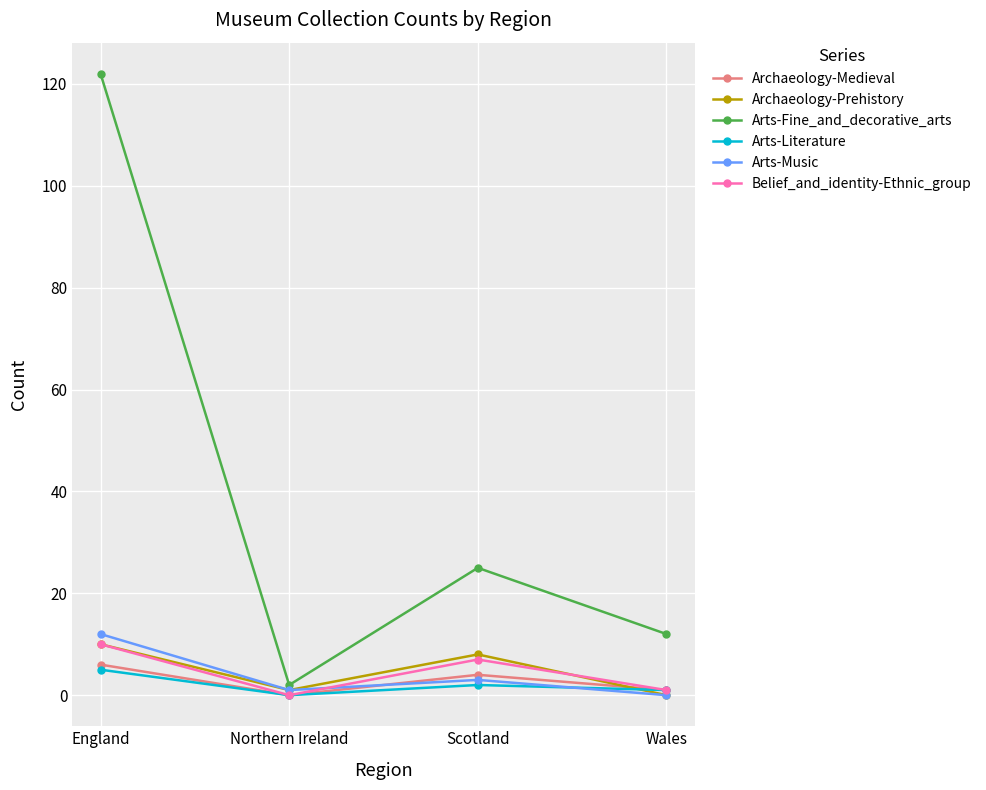

What is the label of the 2nd point from the right?

Scotland